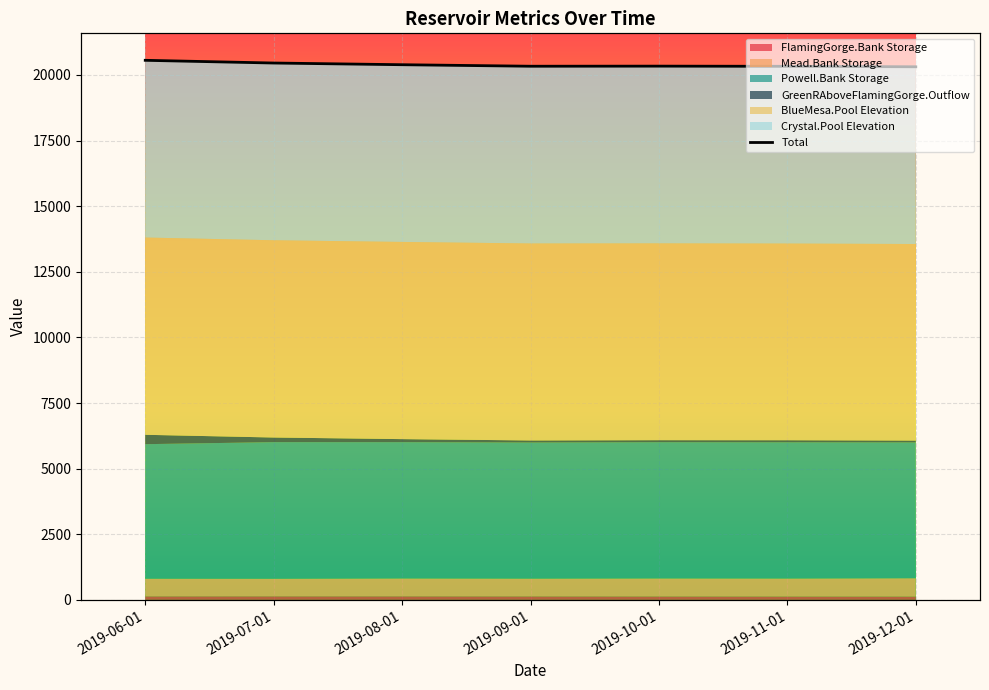

Reading left to right, extract all data points from this chart.

2019-06-01=20559.0	2019-07-01=20455.4	2019-08-01=20391.1	2019-09-01=20333.2	2019-10-01=20337.1	2019-11-01=20330.2	2019-12-01=20312.4